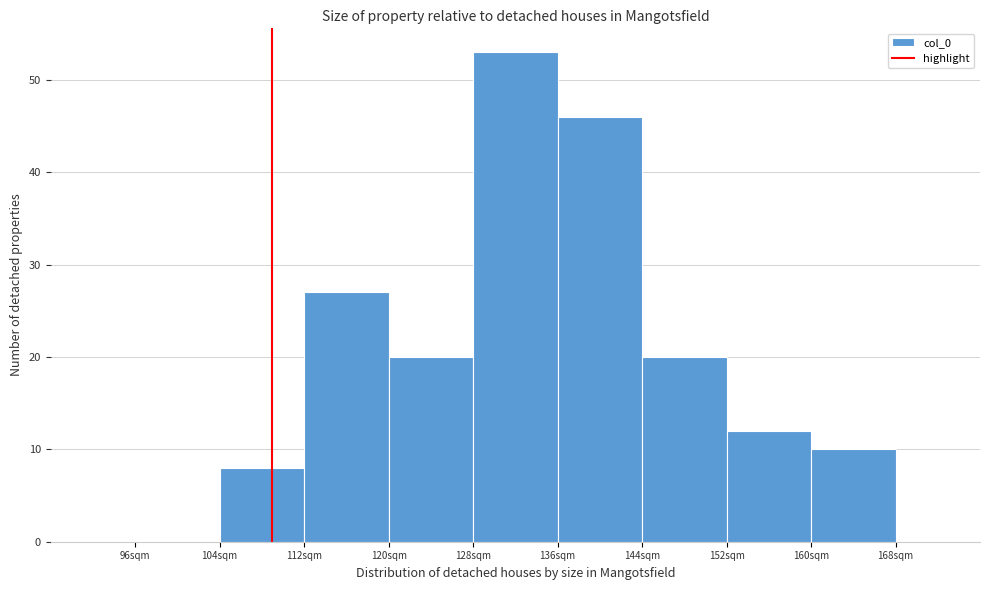

Reading left to right, transcribe this chart: for each bar, give the range it covers on the x-axis and its height. The values are not printed on the chart, so give them approximately, as read against the axis.

96 to 104: 0
104 to 112: 8
112 to 120: 27
120 to 128: 20
128 to 136: 53
136 to 144: 46
144 to 152: 20
152 to 160: 12
160 to 168: 10